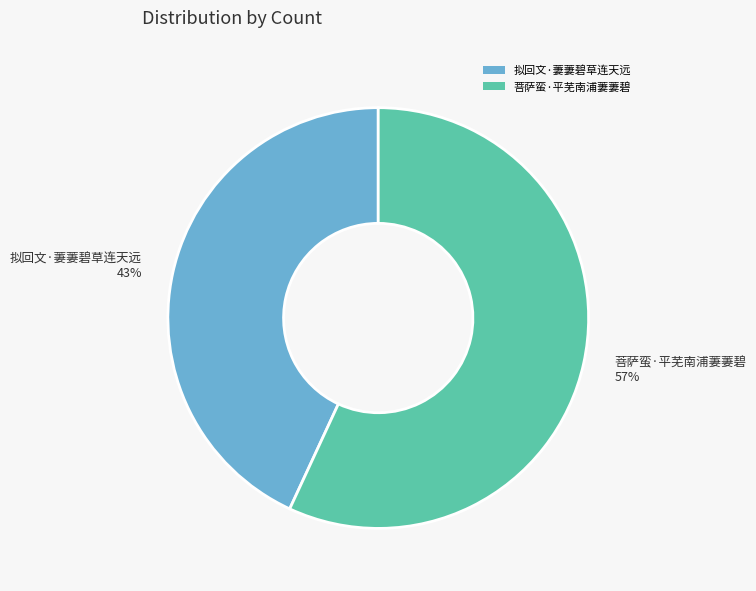

To the nearest percent, what portion does 菩萨蛮·平芜南浦萋萋碧 represent?

57%